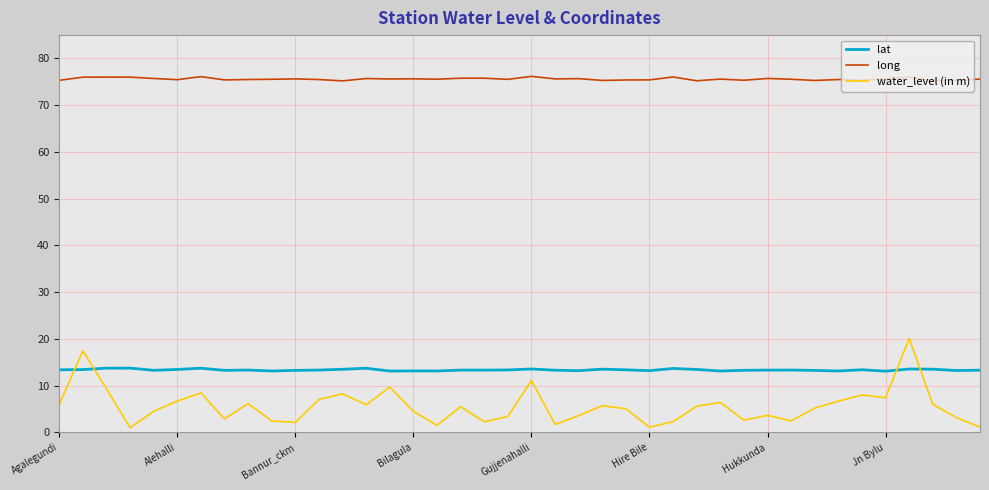

Is this an area chart (filled region under the line)?

No